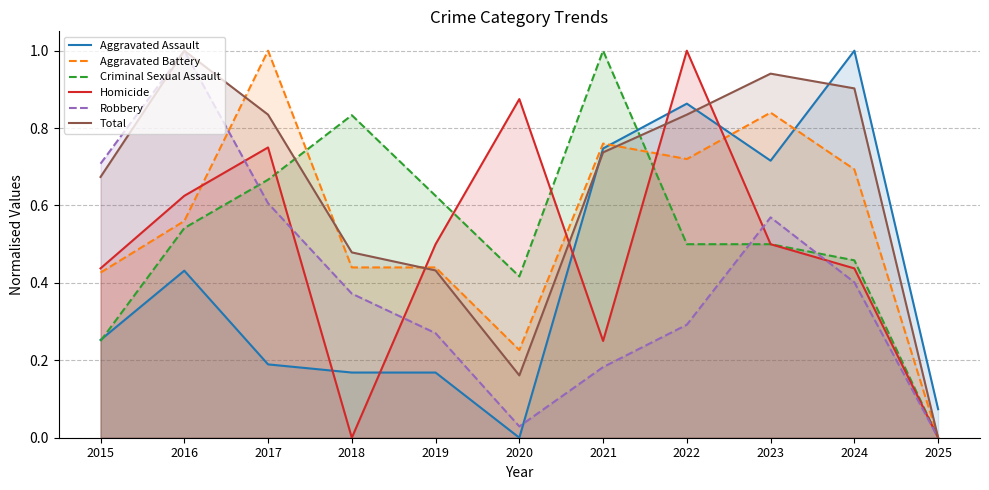

What is the difference between the maximum and minimum values in the Criminal Sexual Assault series?

1.0